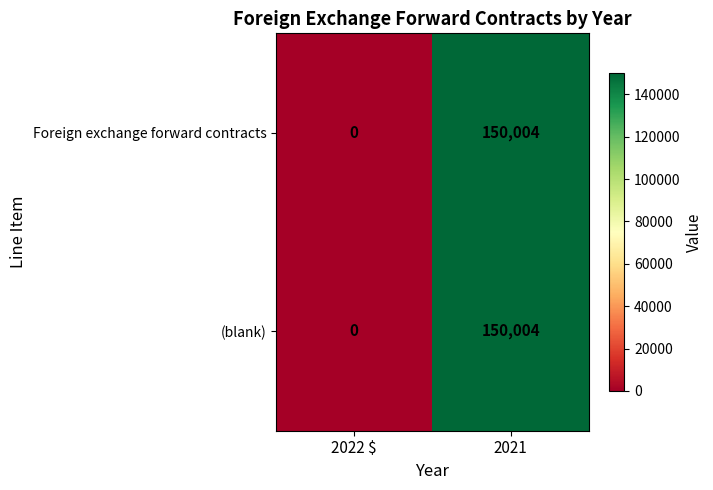

Reading left to right, extract all data points from this chart.

Foreign exchange forward contracts: 2022 $=0	2021=150004
(blank): 2022 $=0	2021=150004